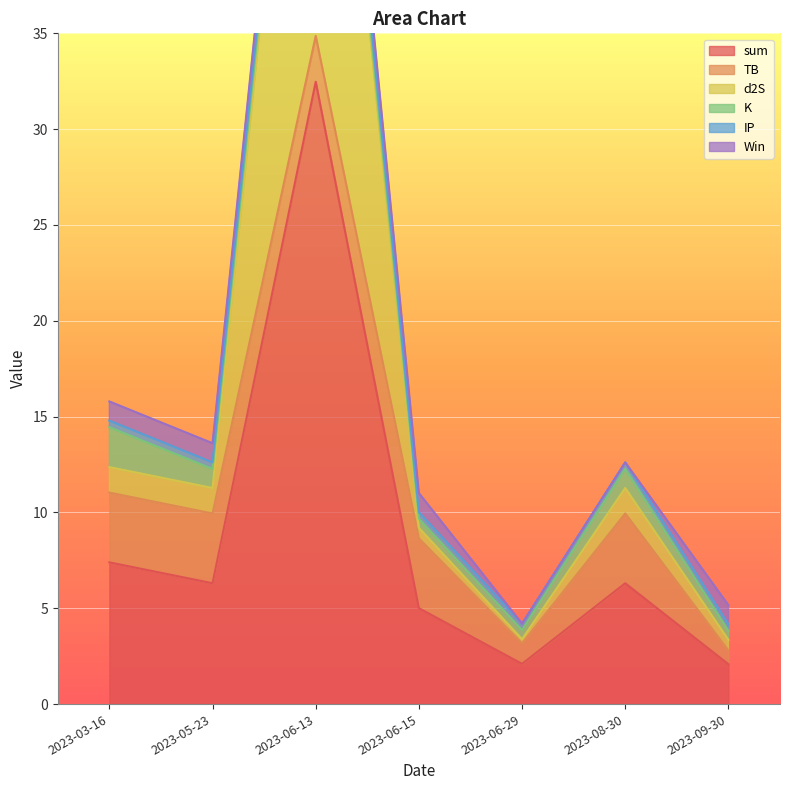

What is the value of the d2S point at the 6th from the left?

11.3